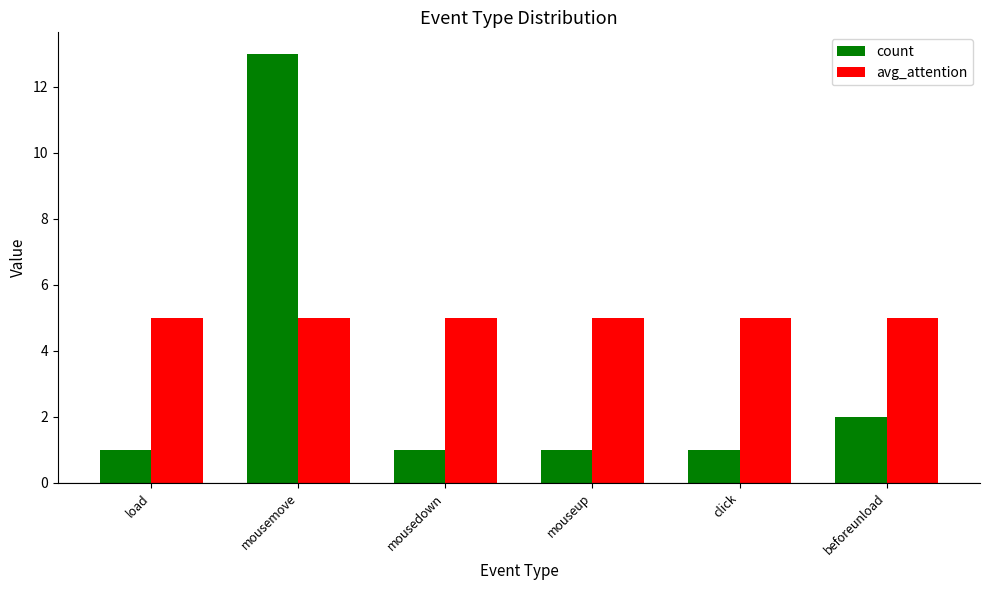

What is the maximum value for count?

13